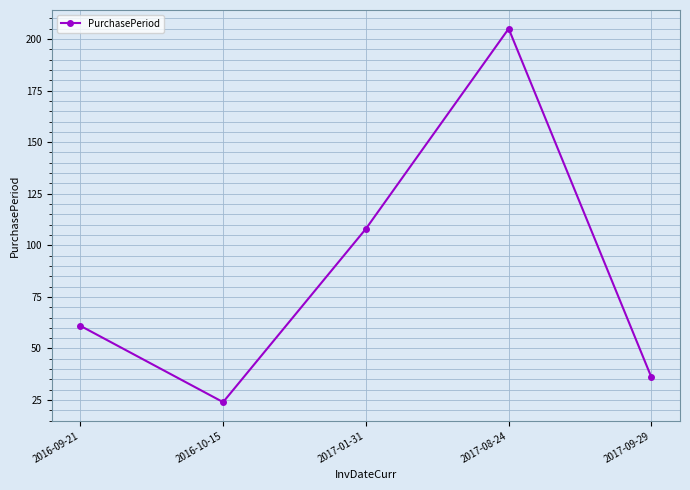

What is the change in value from 2016-10-15 to 2017-09-29?

+12